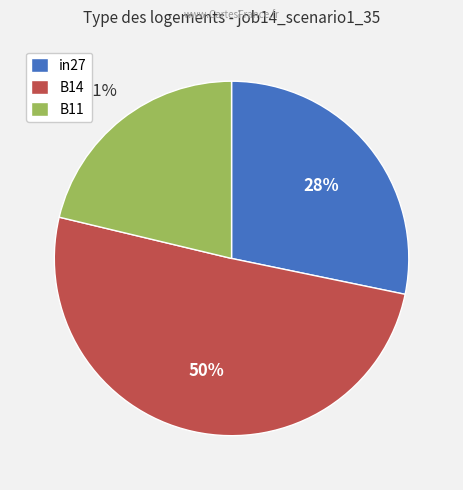

Rank the categories by value from lowest to highest.

B11, in27, B14